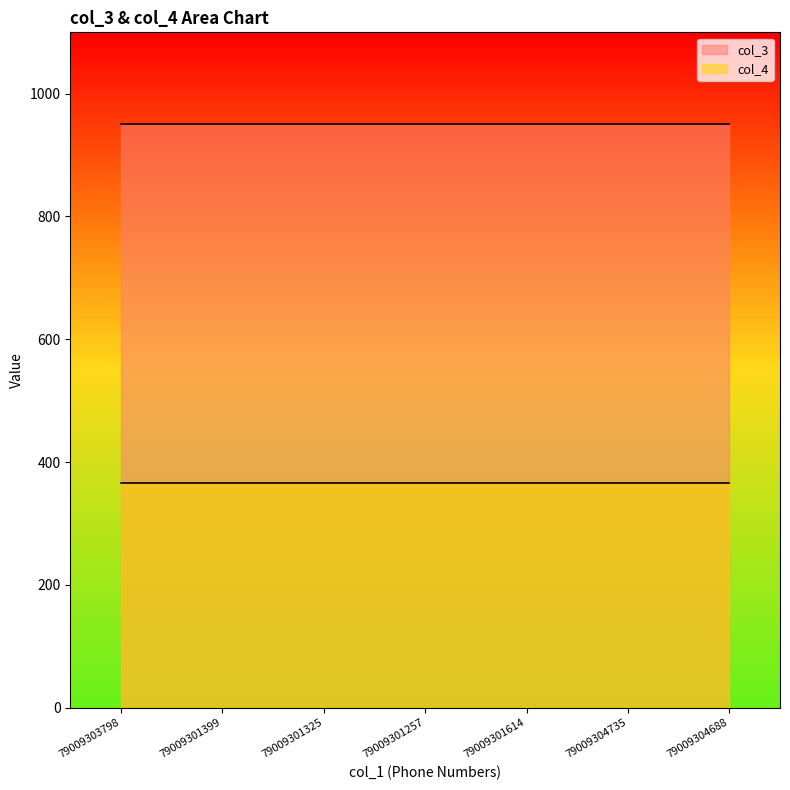

Which series has the largest range (max minus min)?

col_3